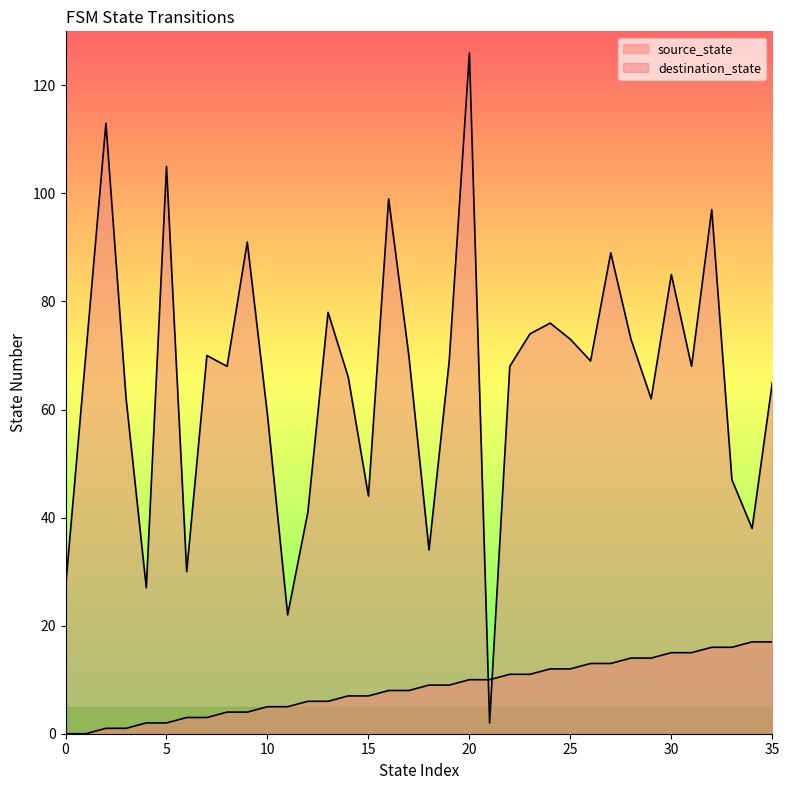

What is the difference between the destination_state values at 7 and 22?

2